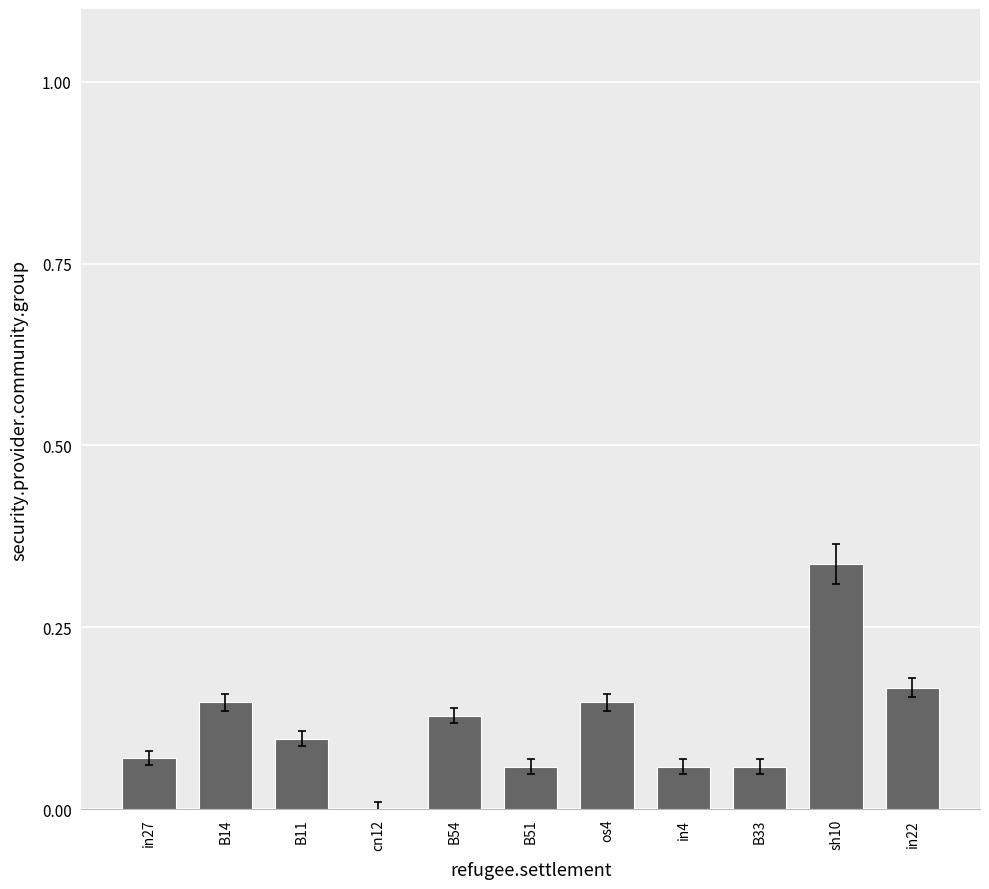

Which has a higher value, B11 or in27?

B11